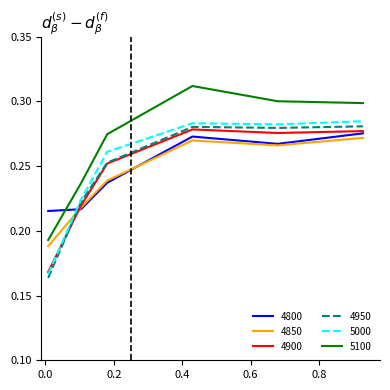

Which series ends up on top after the final intersection of 4850 and 4800?

4800